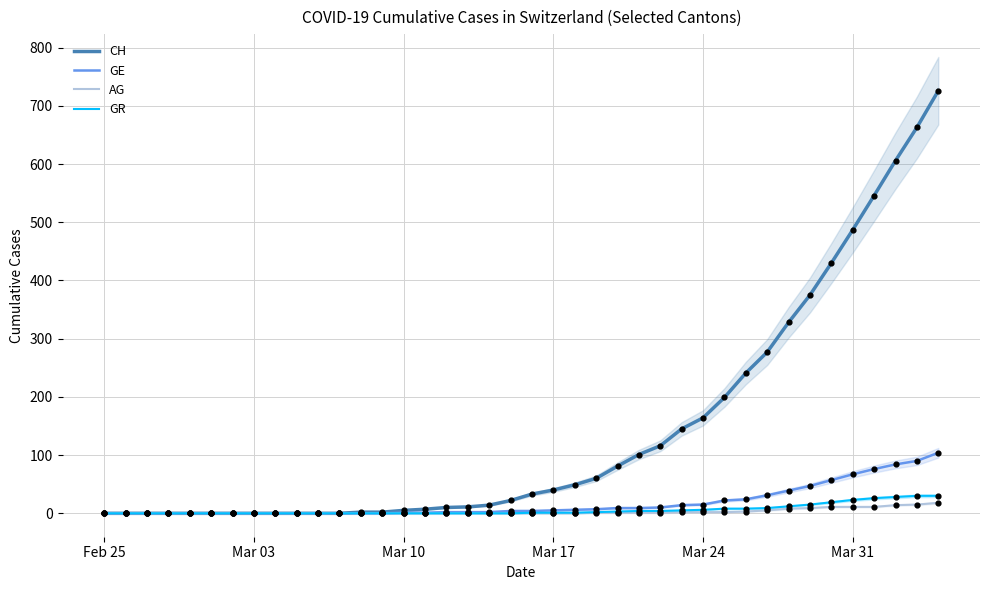

Which series reaches the maximum Y coordinate?

CH